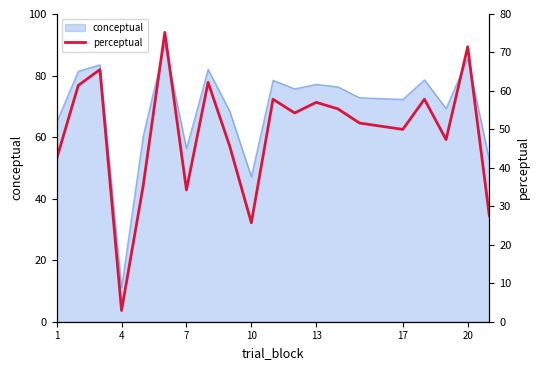

What is the lowest value of the conceptual series?

11.0